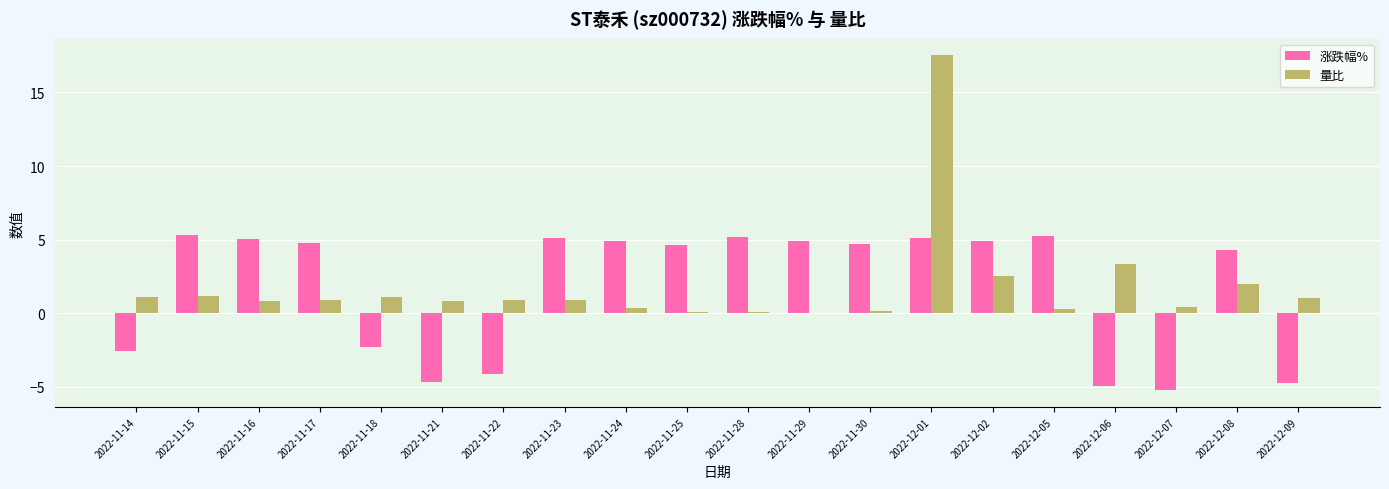

How many groups of bars are there?

20